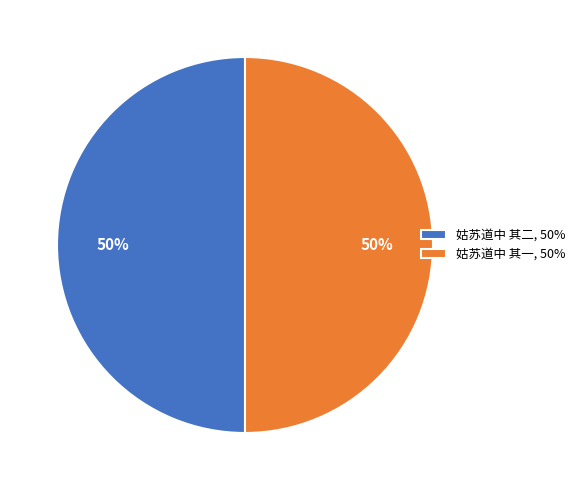

To the nearest percent, what is the combined percentage of 姑苏道中 其一, 50% and 姑苏道中 其二, 50%?

100%